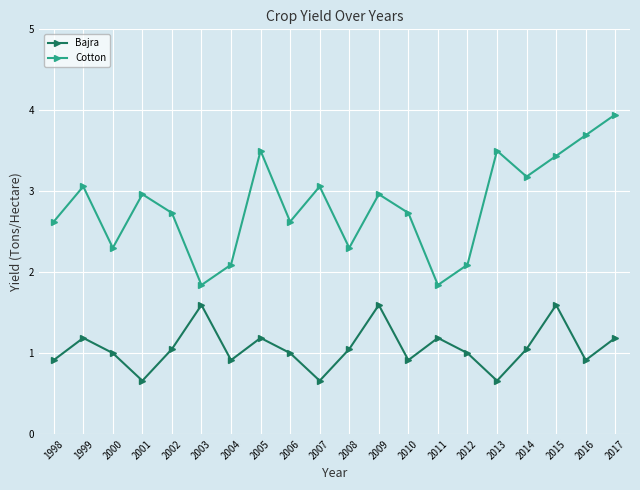

Which series changed the most between 2005 and 2010?

Cotton